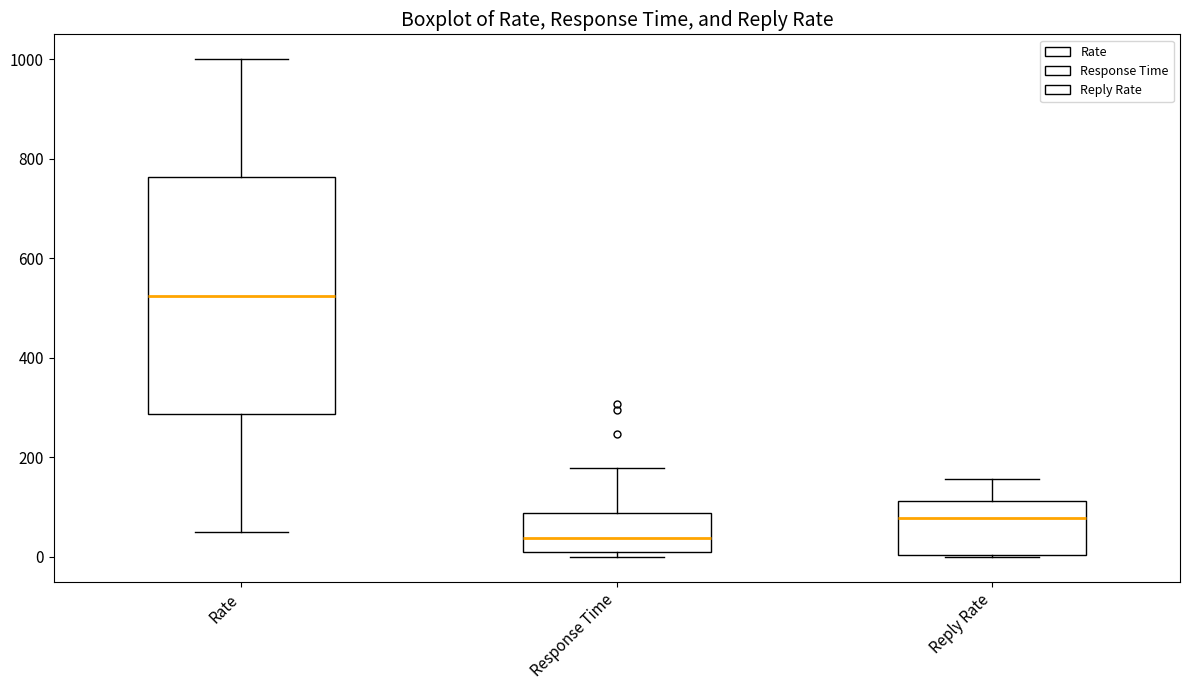

Reading left to right, read every box against the y-axis: the position of its median line, the range the box covers, and the ends of its whiskers. The values are not printed on the chart, so give them approximately, as read against the axis.

Rate: median 520, box 280 to 760, whiskers 60 to 1000
Response Time: median 40, box 0 to 80, whiskers 0 (just below the box's lower edge) to 180
Reply Rate: median 80, box 0 to 120, whiskers 0 to 160